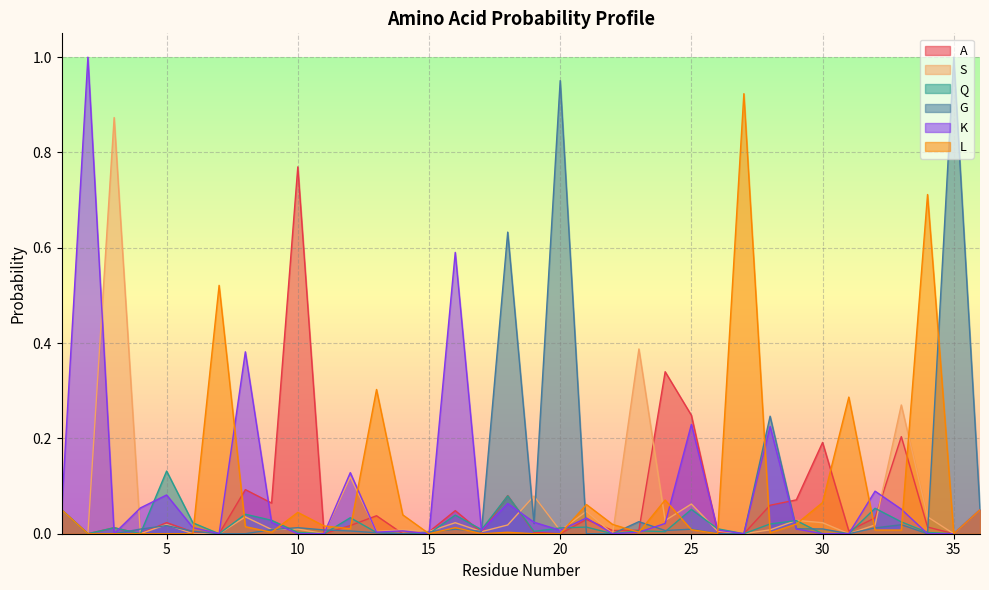

How many lines are shown in the chart?

6